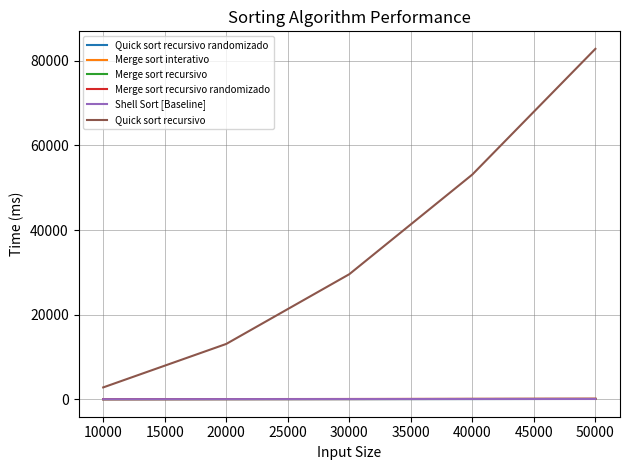

Between 30000 and 50000, which series saw the biggest shift?

Quick sort recursivo